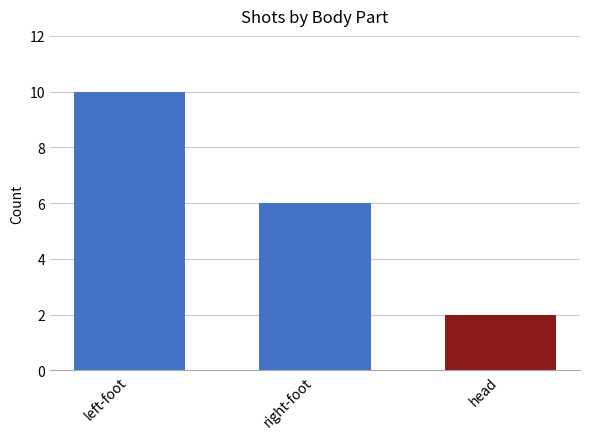

Which has a higher value, head (miss) or left-foot?

left-foot